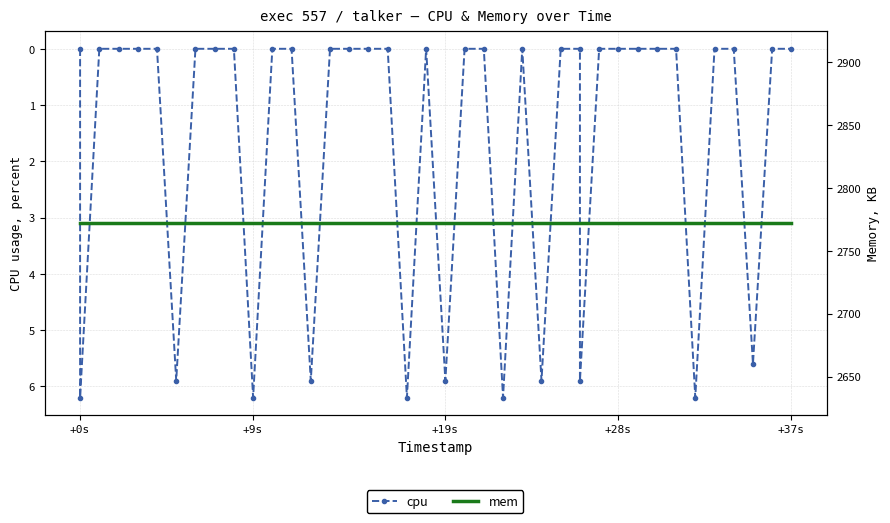

The mem series shows 2772.0 at +0s. True or false?

True